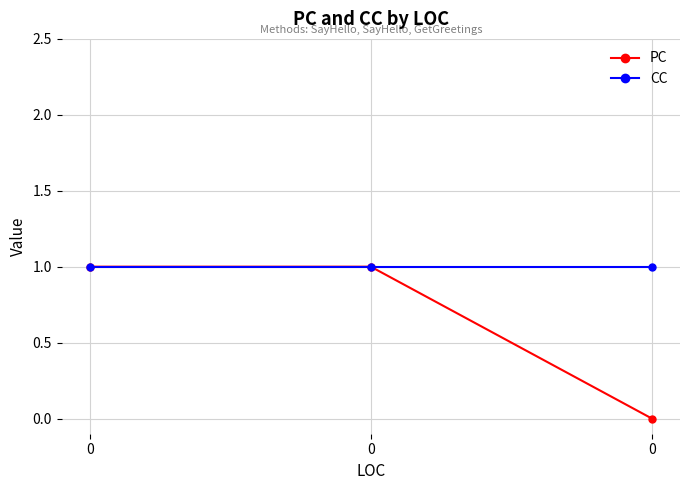

How many lines are shown in the chart?

2